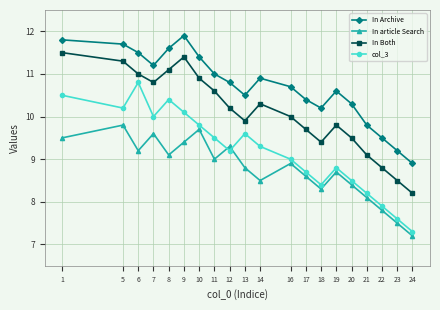

At which category does In Archive reach its first local valley?

7